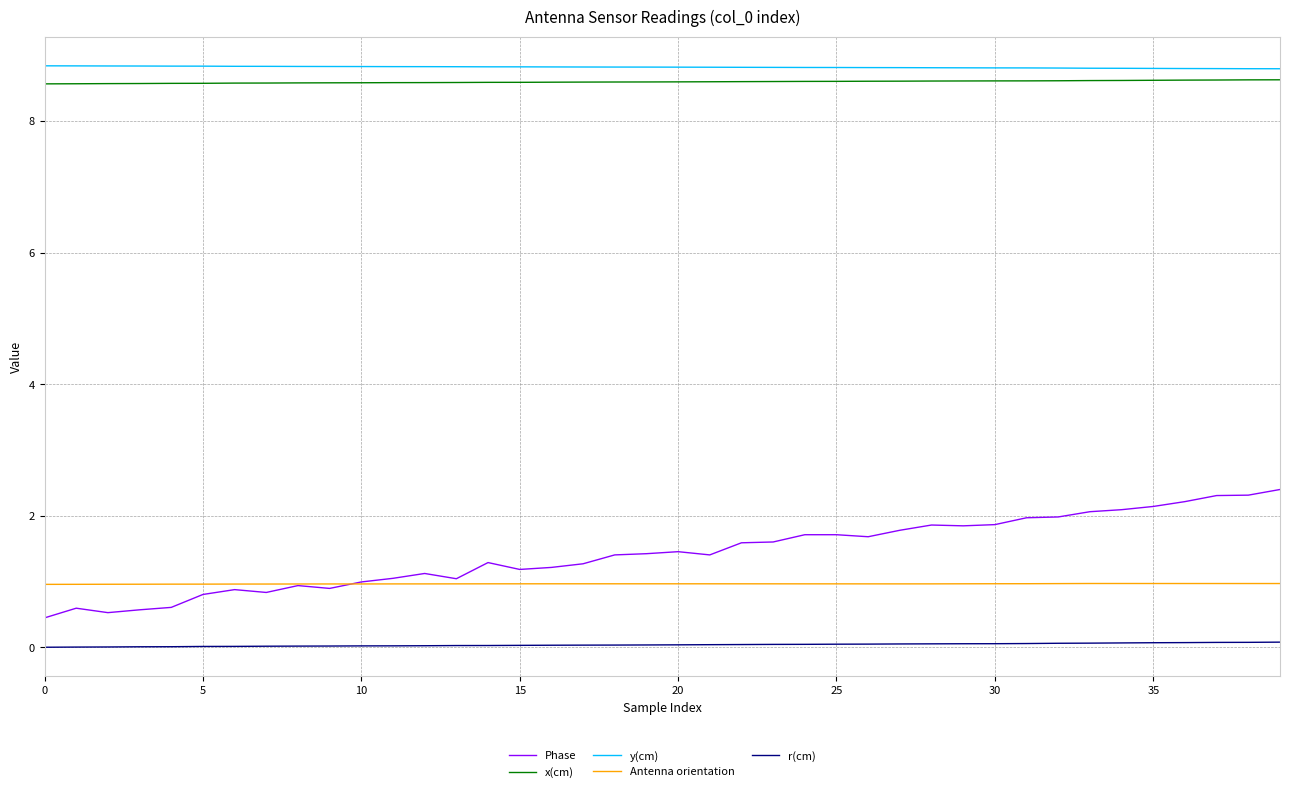

What is the maximum value shown in the chart?

8.8